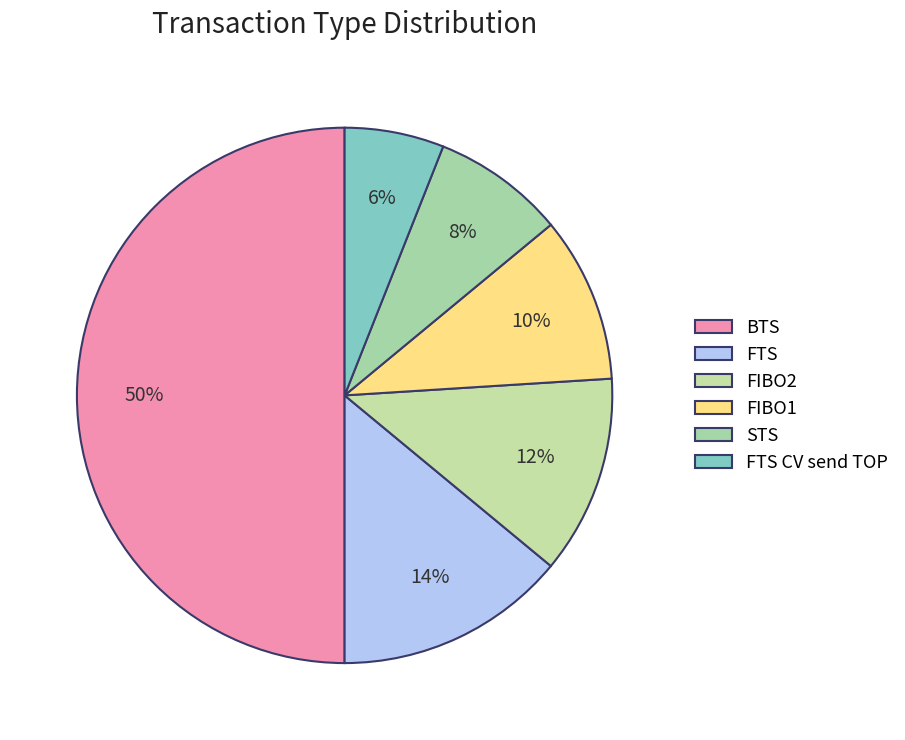

Count the number of slices in the pie.

6